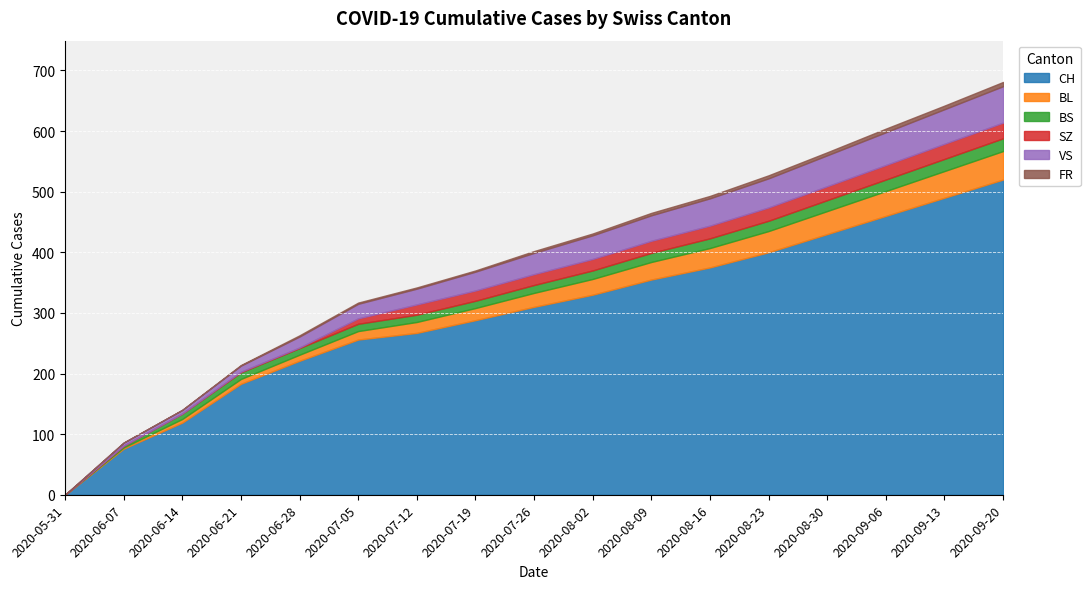

What is the label of the 6th point from the right?

2020-08-16